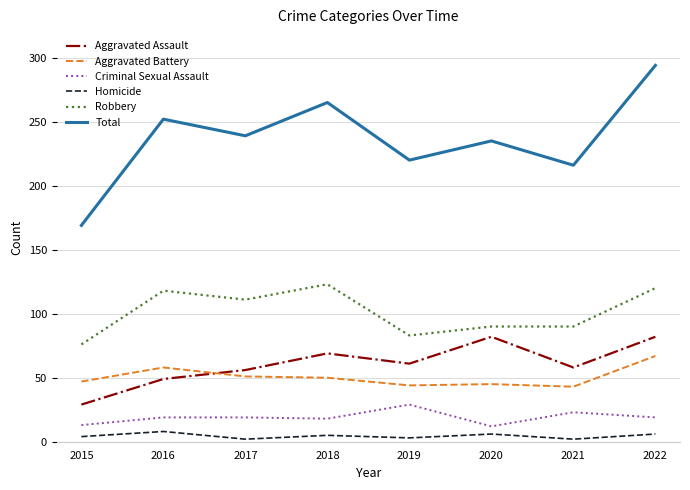

True or false: Criminal Sexual Assault has more than 0 points higher than both neighbors.

True